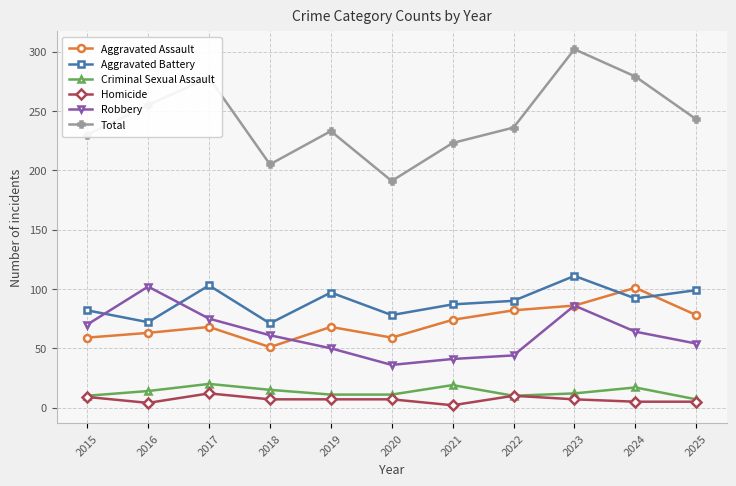

Does the chart display data point markers on the line(s)?

Yes